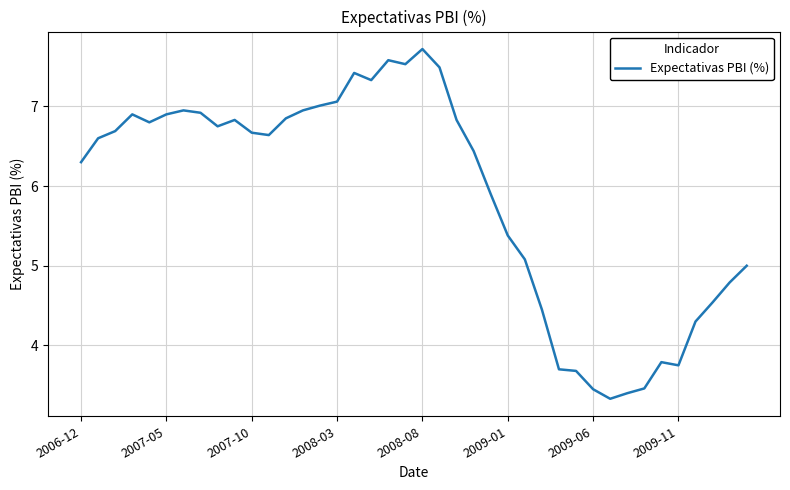

What is the greatest value displayed?

7.7